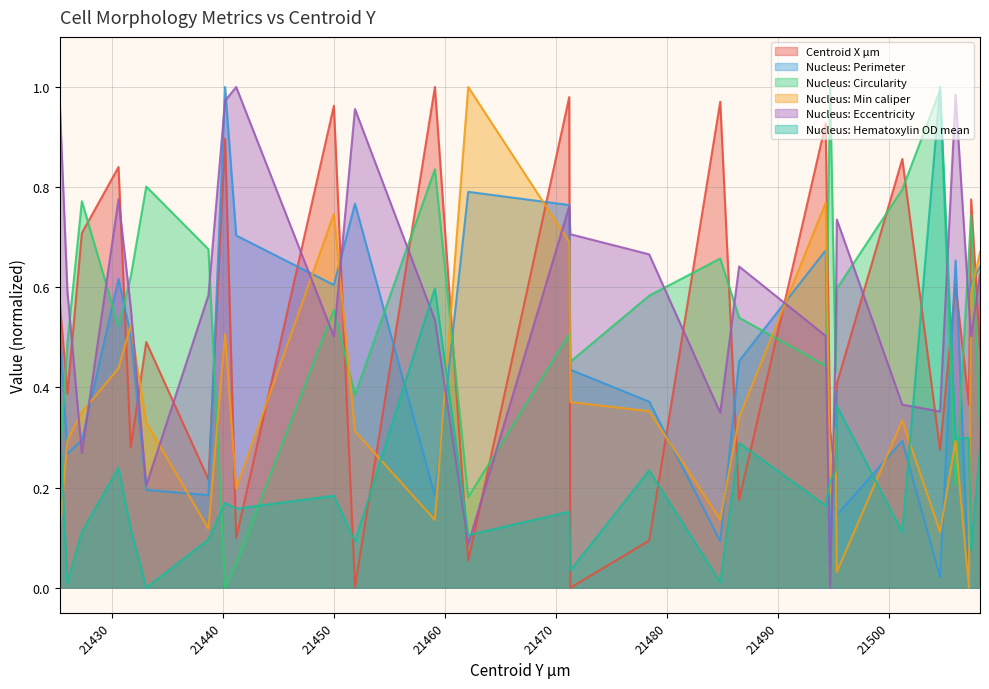

Which series changed the most between 21430.6 and 21451.9?

Centroid X µm